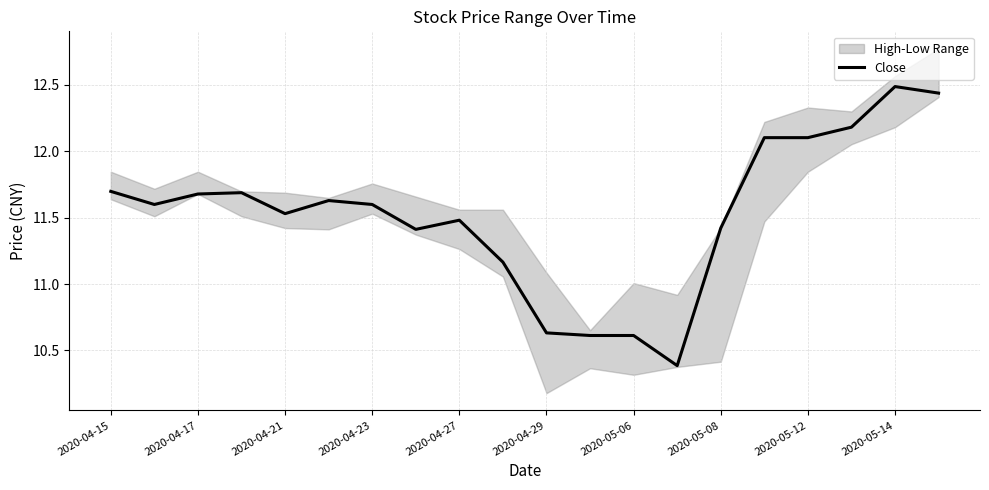

What is the value of the 17th point from the left?

12.1